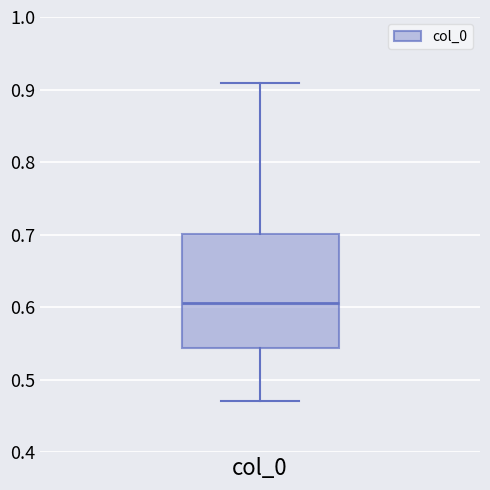

Read this box plot against the y-axis: the position of the median line, the range covered by the box, and the ends of both whiskers. The values are not printed on the chart, so give them approximately, as read against the axis.

median 0.61, box 0.54 to 0.70, whiskers 0.47 to 0.91